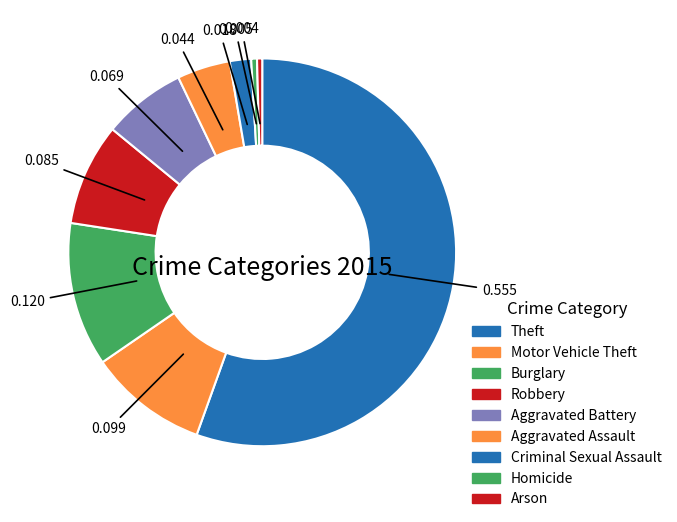

How many segments does this pie chart have?

9